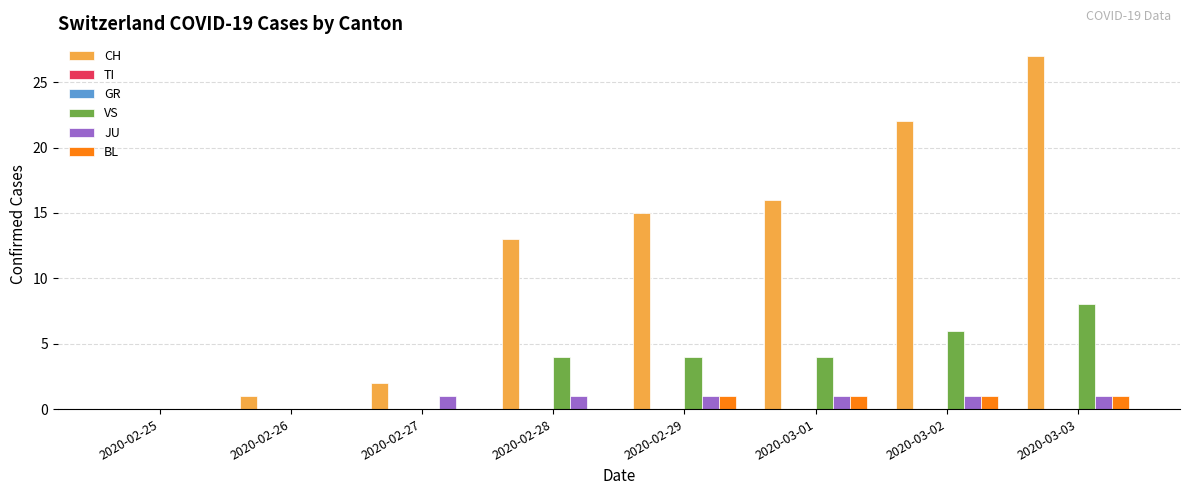

At 2020-02-28, list the series in order from largest to smallest.

CH, VS, JU, TI, GR, BL